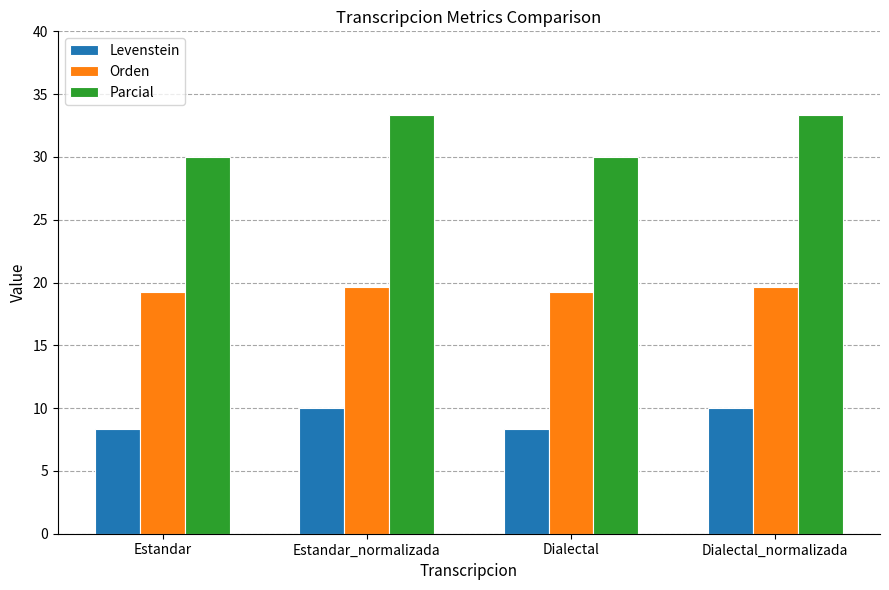

What value does the Orden series have at Dialectal_normalizada?

19.6